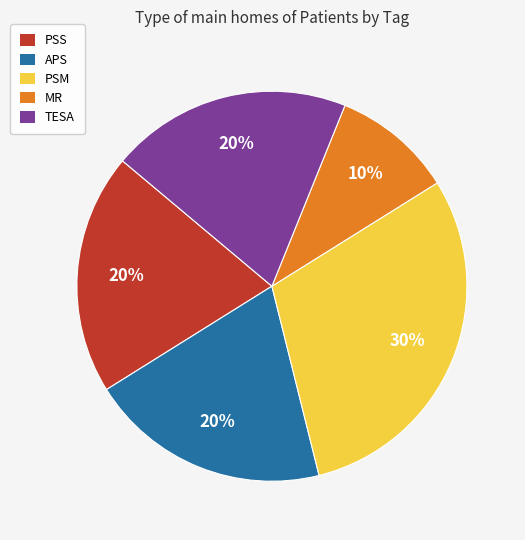

The PSM slice represents 30% of the pie. True or false?

True